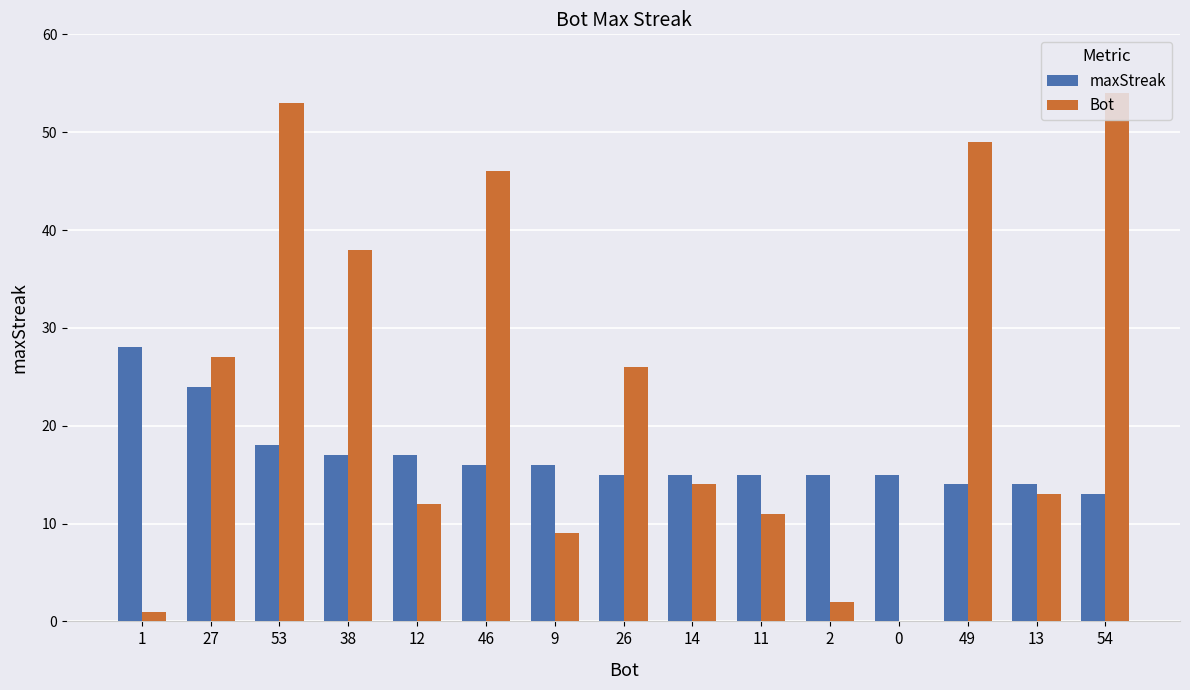

True or false: Bot has a value of 2 at 2.

True